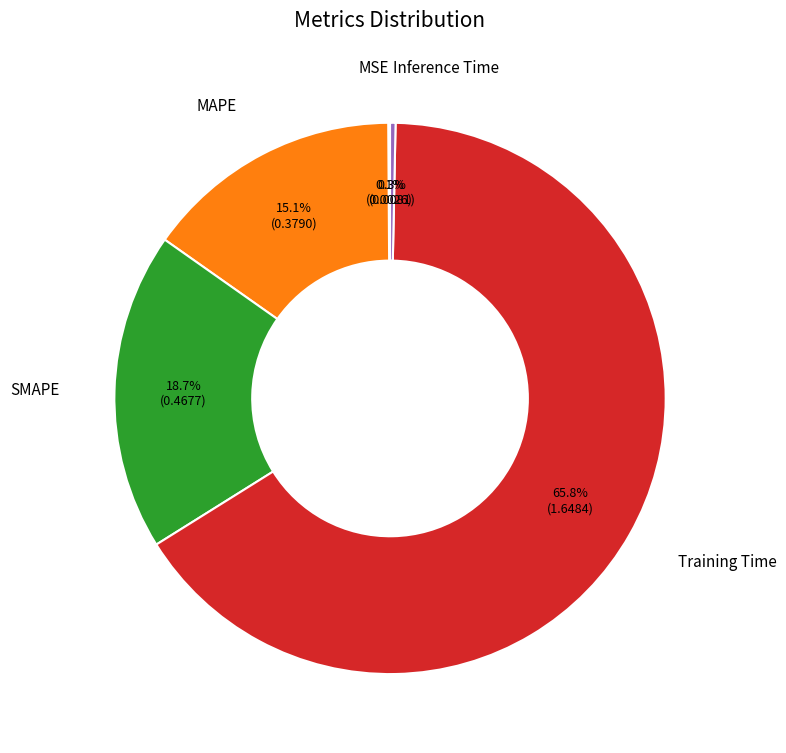

How much of the chart is everything except Training Time?

34.2%